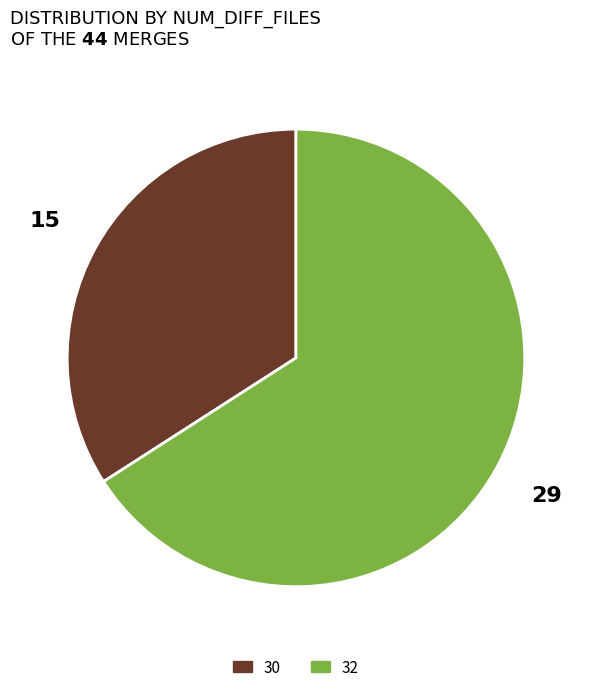

What is the smallest slice in the pie chart?

30